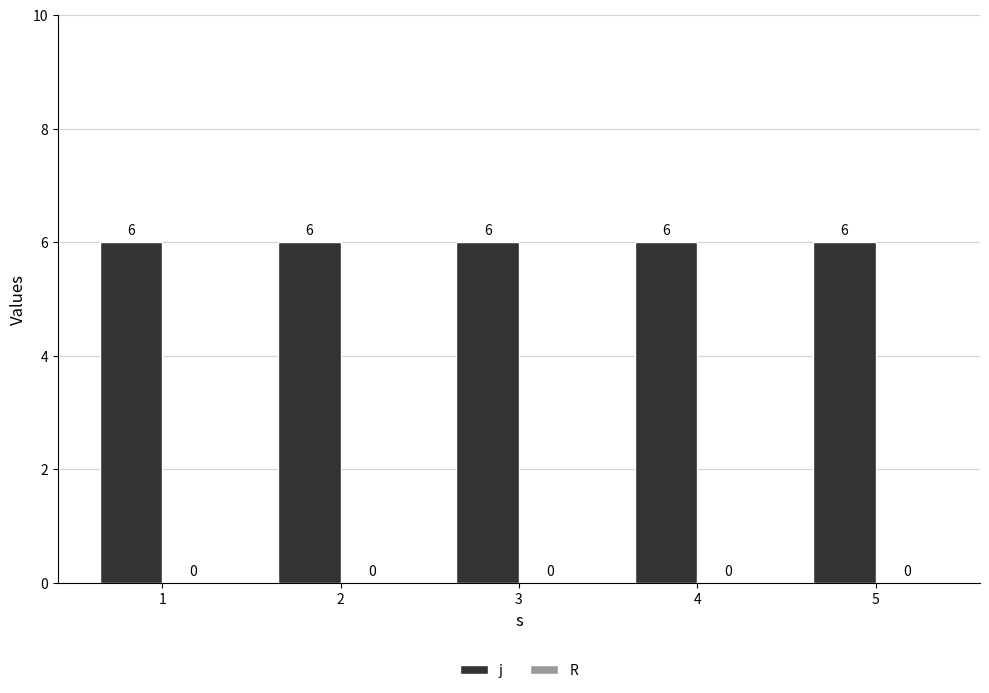

What is the maximum value shown in the chart?

6